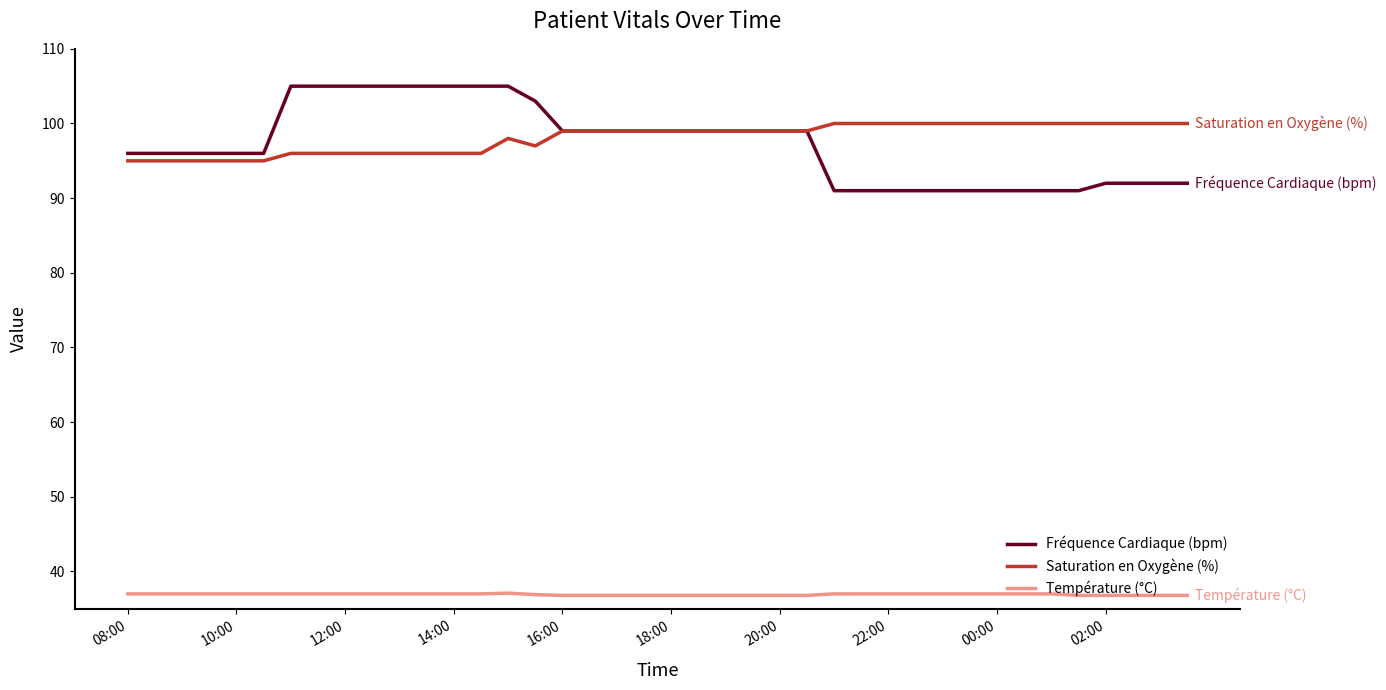

True or false: Fréquence Cardiaque (bpm) and Température (°C) intersect in this chart.

False